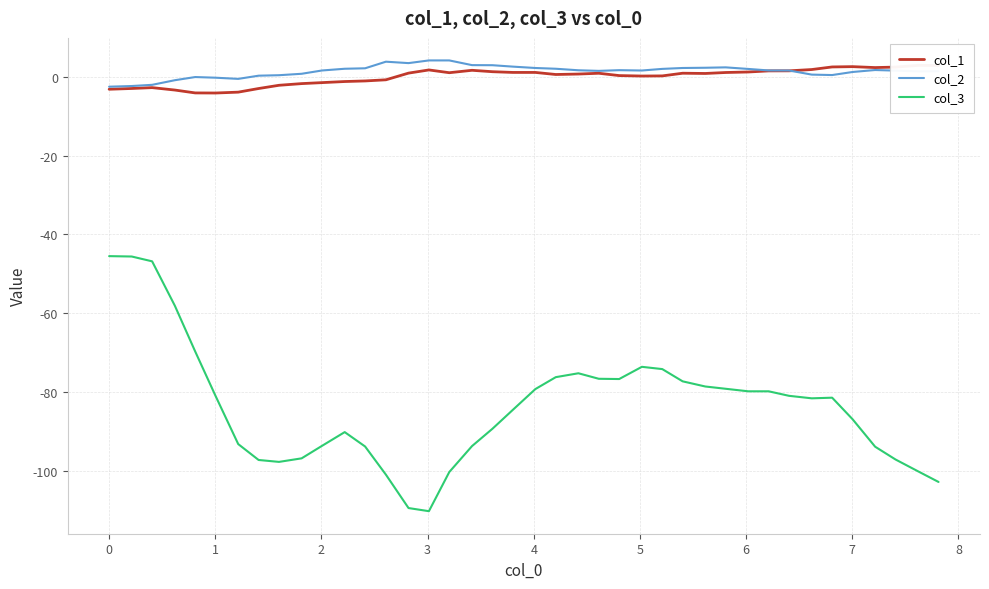

True or false: col_3 and col_2 intersect in this chart.

False